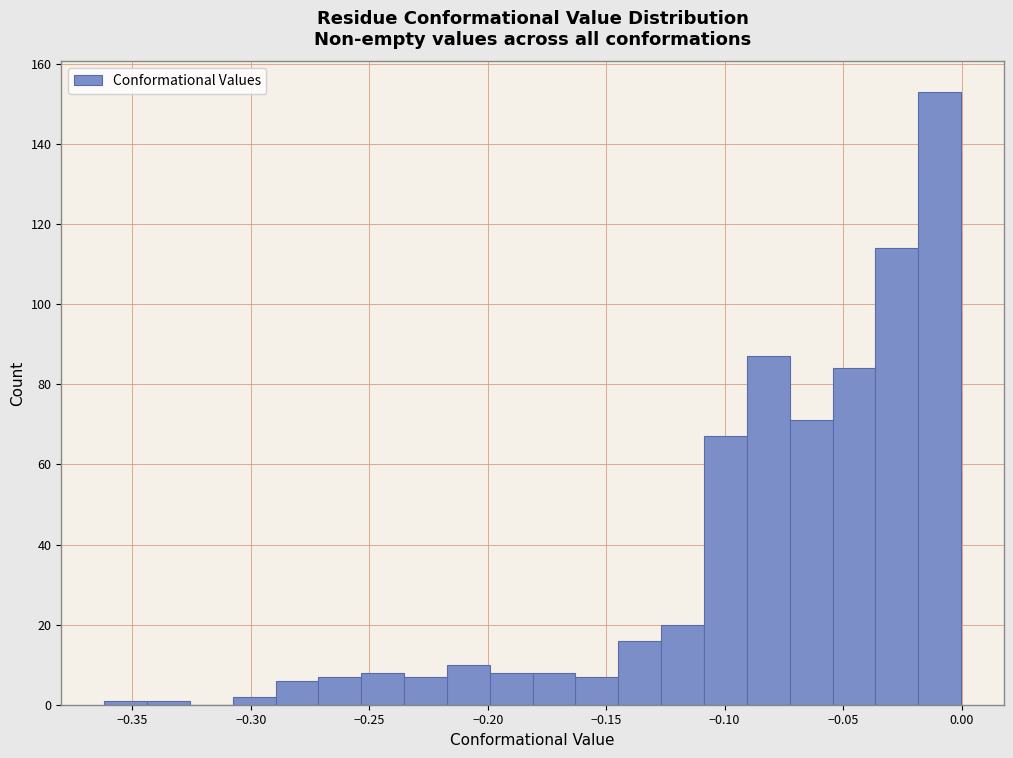

Read against the x-axis, roughly where is the centre of the tallest bar?

-0.010